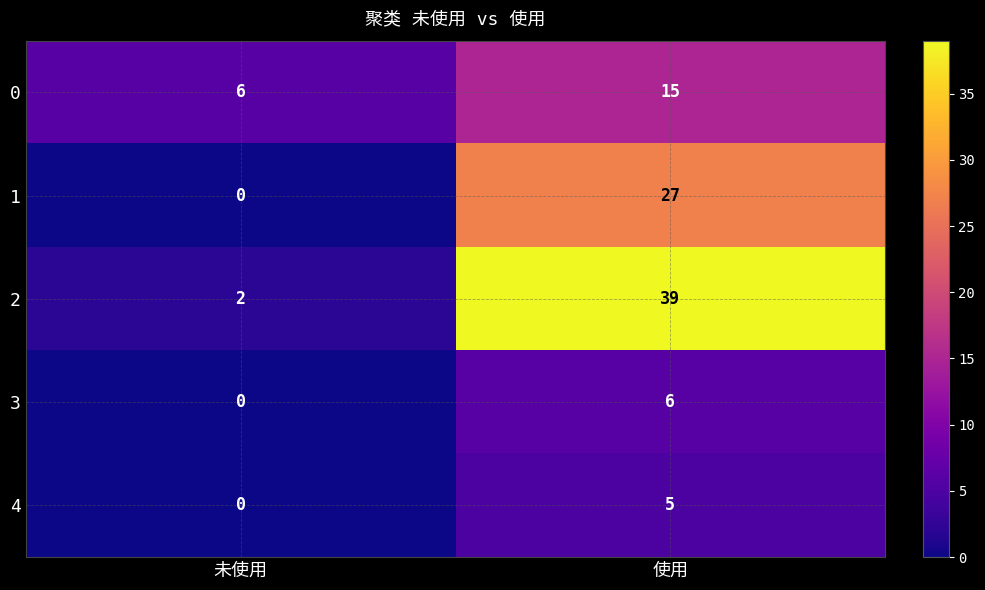

Reading left to right, extract all data points from this chart.

0: 6	15
1: 0	27
2: 2	39
3: 0	6
4: 0	5